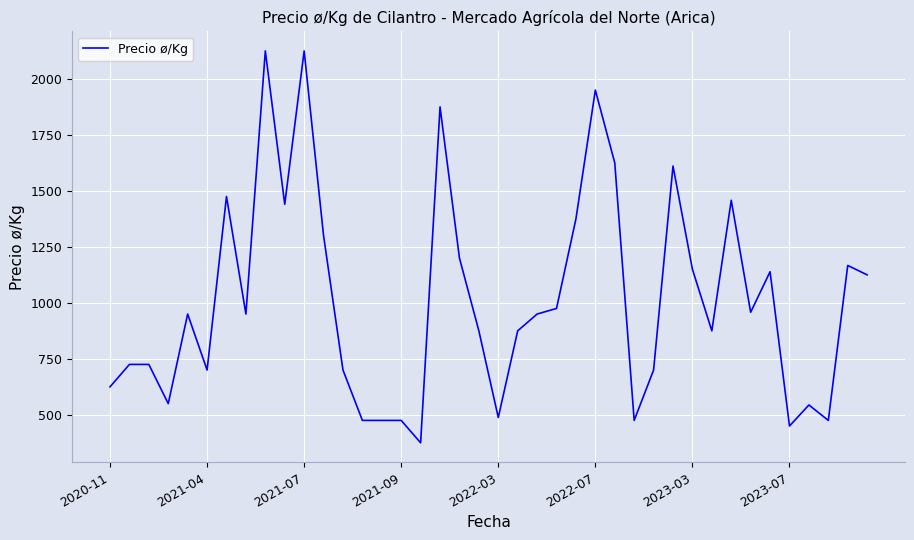

What is the smallest value displayed?

375